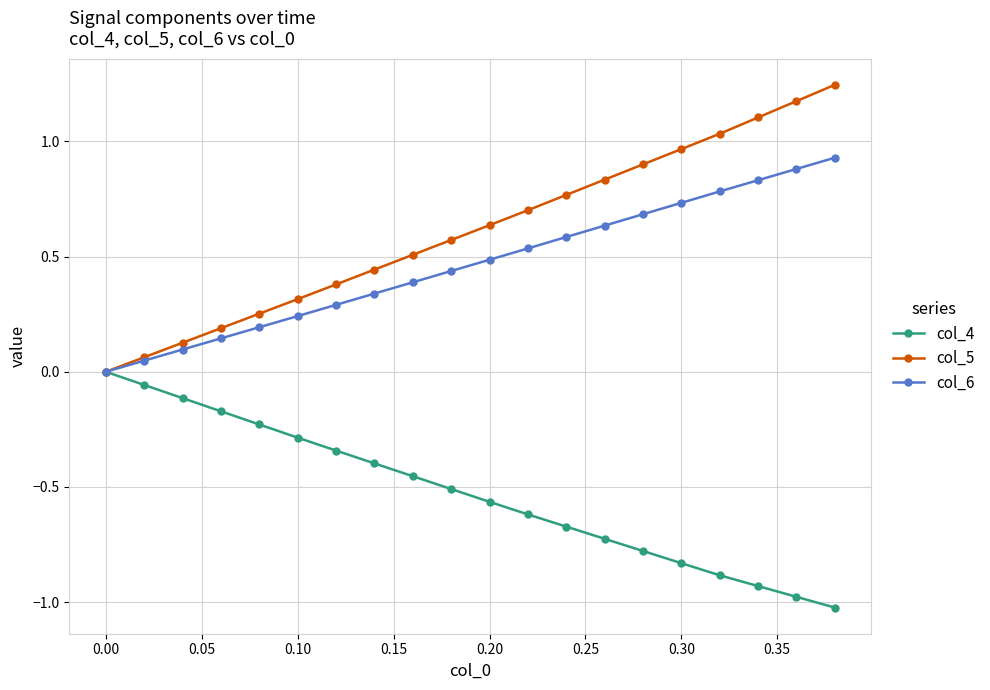

True or false: col_5 has more than 1 points higher than both neighbors.

False